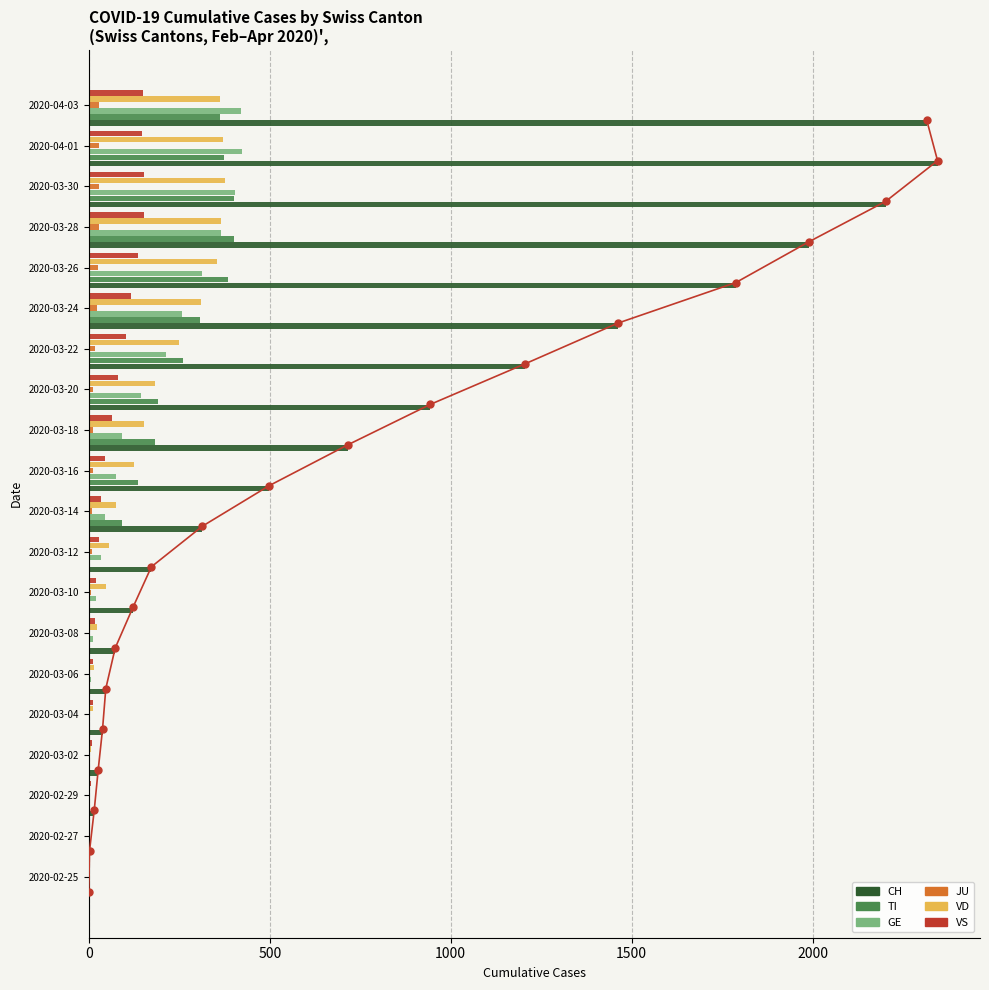

List the series in order of their peak value, lowest first.

JU, VS, VD, TI, GE, CH